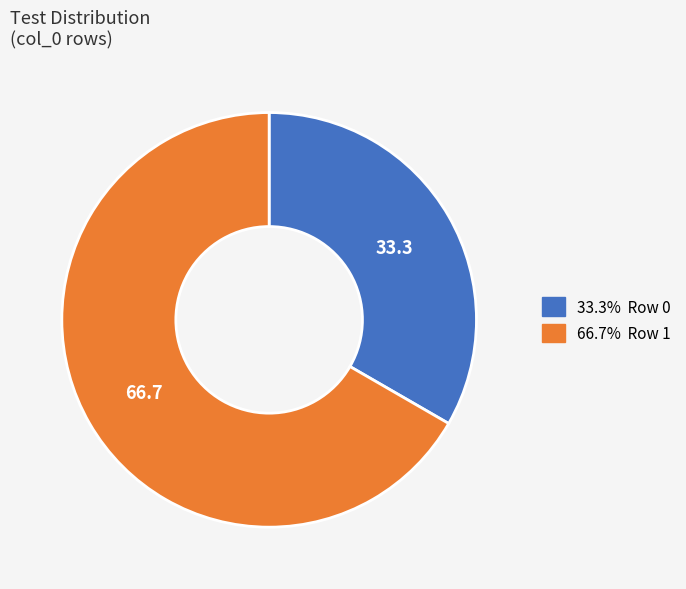

Does 33.3% Row 0 represent more than half of the total?

No